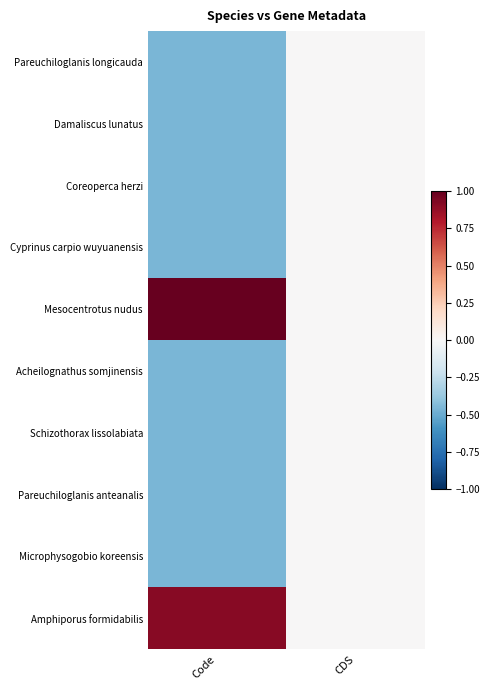

List the series in order of their peak value, highest first.

Mesocentrotus nudus, Amphiporus formidabilis, Pareuchiloglanis longicauda, Damaliscus lunatus, Coreoperca herzi, Cyprinus carpio wuyuanensis, Acheilognathus somjinensis, Schizothorax lissolabiata, Pareuchiloglanis anteanalis, Microphysogobio koreensis